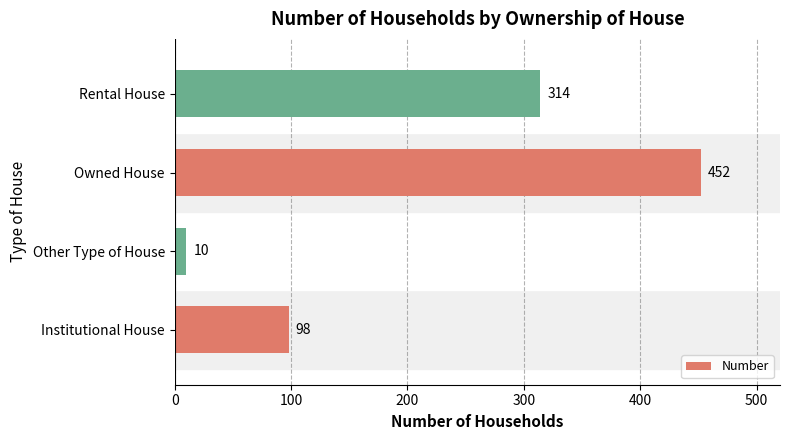

The chart shows a value of 98 at Institutional House. True or false?

True